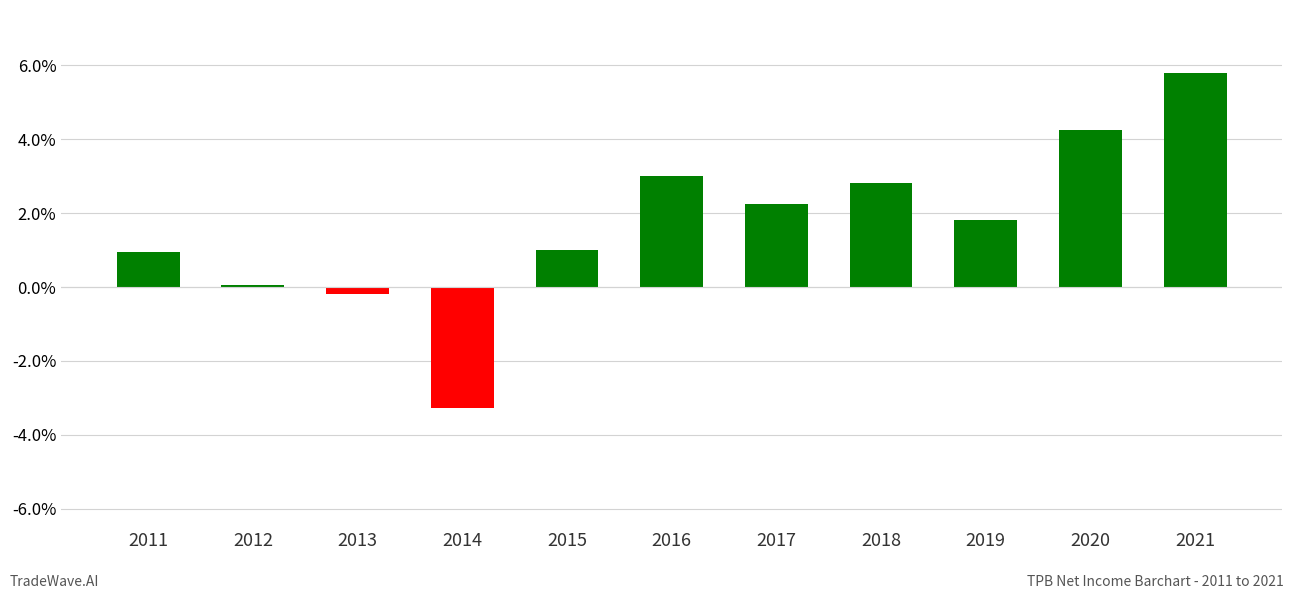

What is the change in value from 2013 to 2015?

+1.2